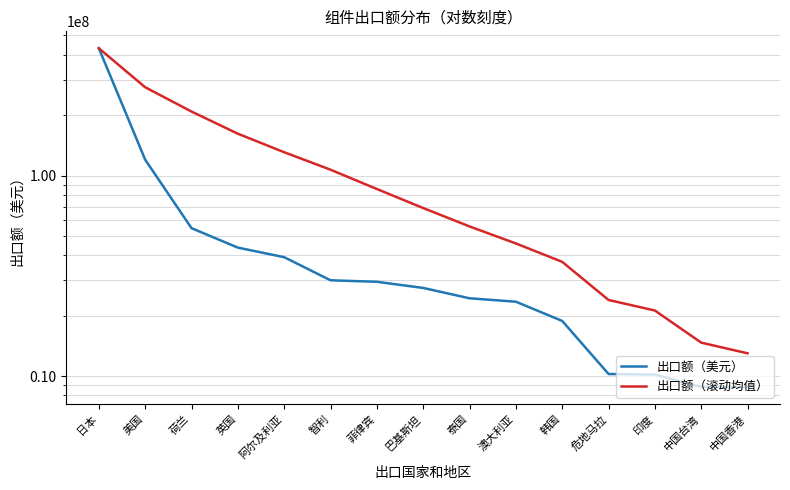

What are all the series names shown in the legend?

出口额（美元）, 出口额（滚动均值）